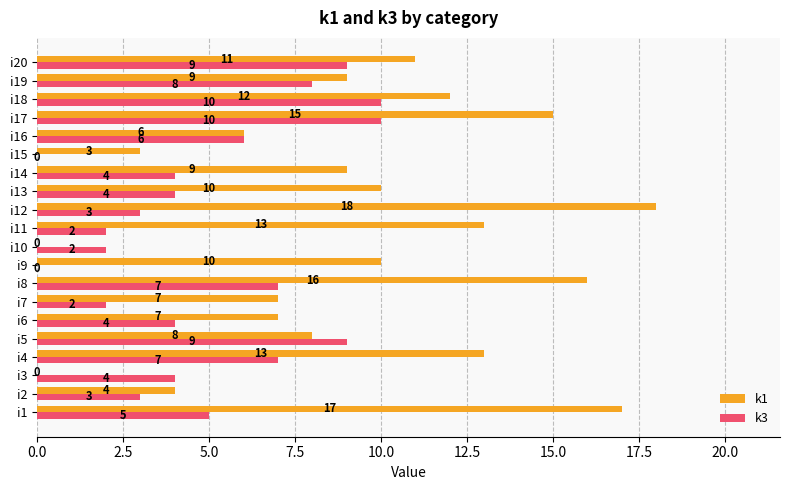

What is the total value across all series at i11?

15